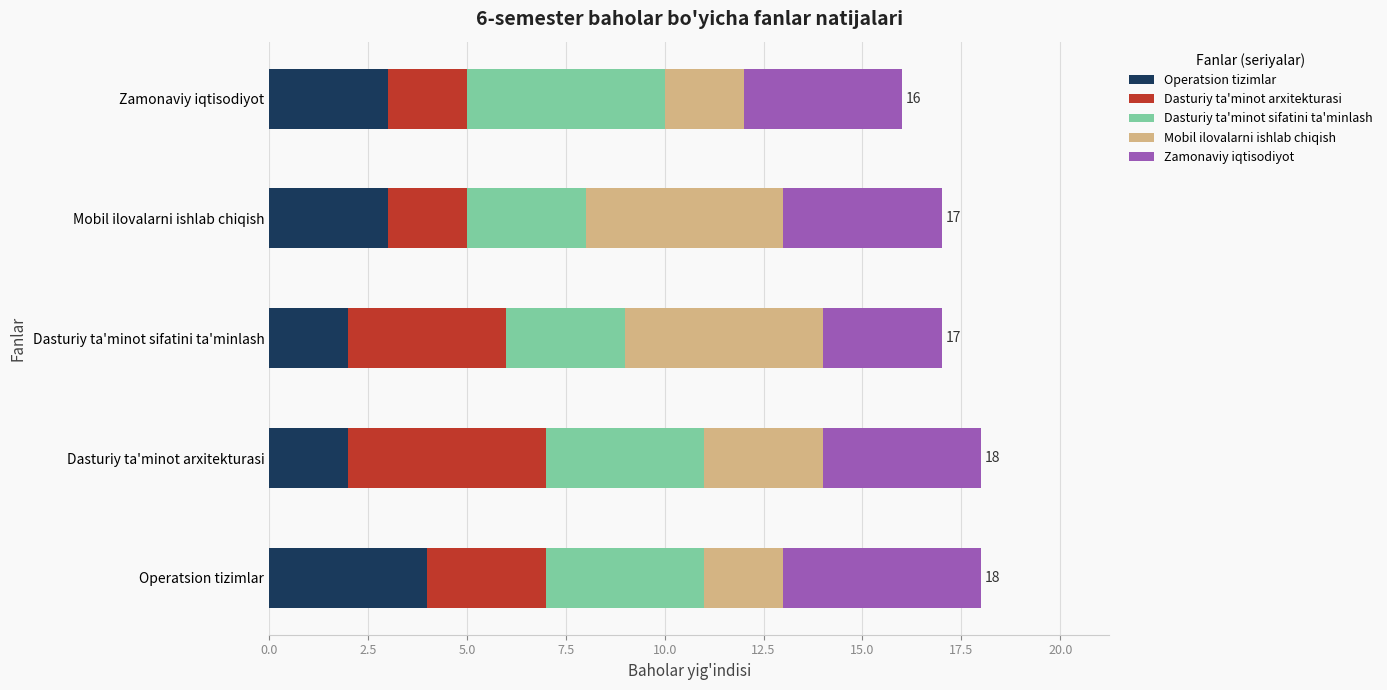

What is the total value across all series at Operatsion tizimlar?

18